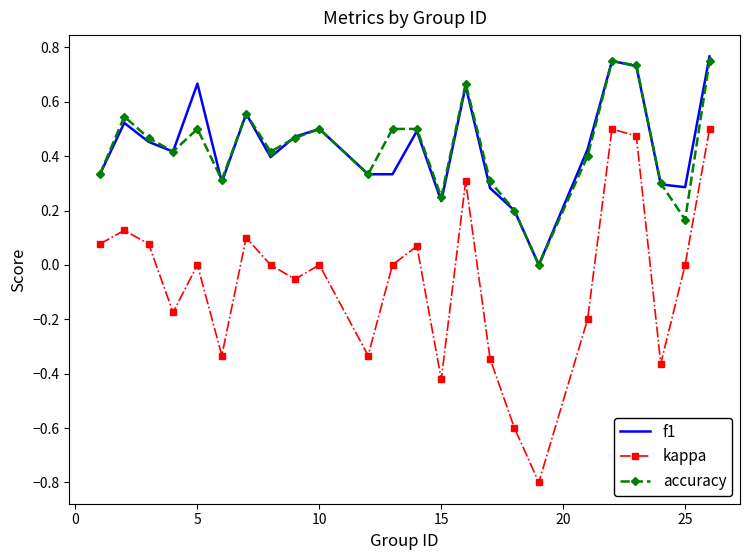

Which series has the largest range (max minus min)?

kappa